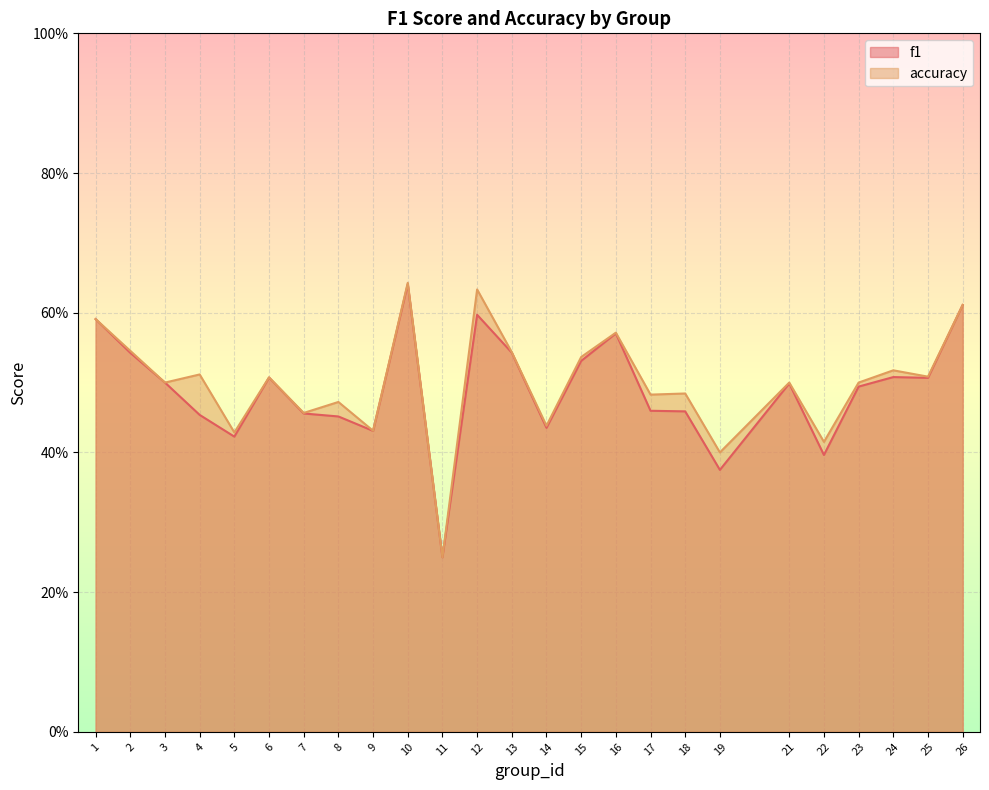

What are all the series names shown in the legend?

f1, accuracy